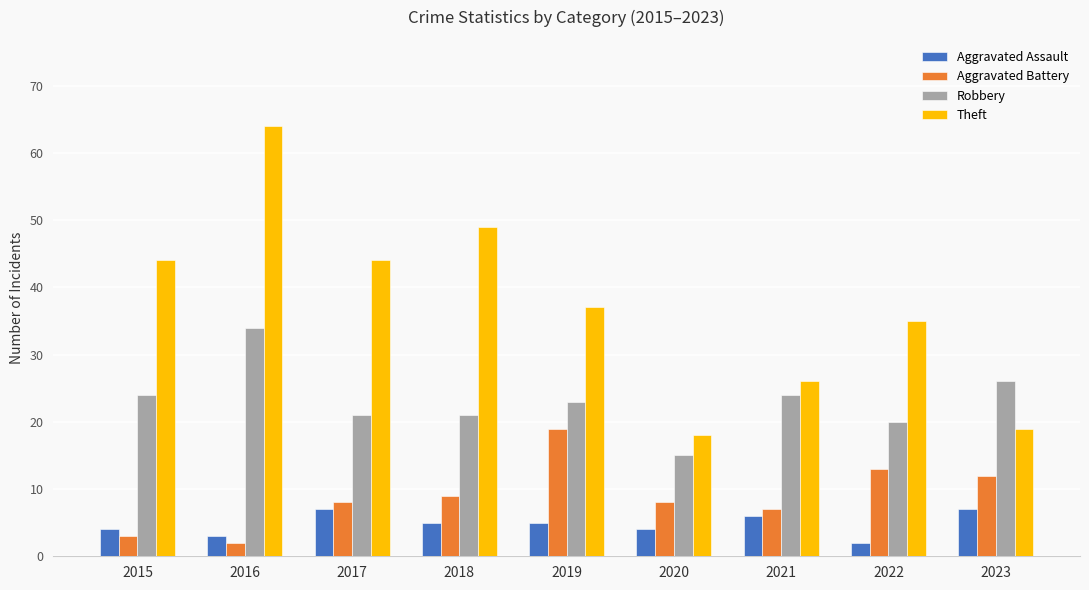

What is the maximum value for Aggravated Battery?

19